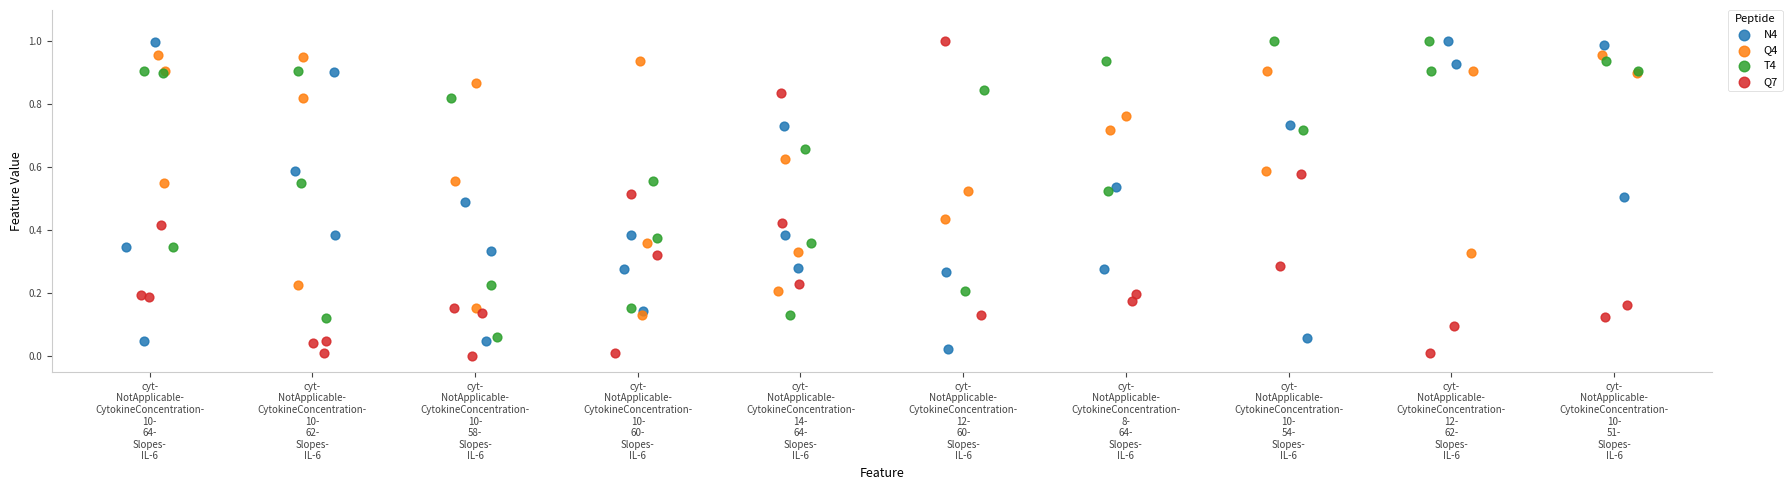

What are all the series names shown in the legend?

N4, Q4, T4, Q7